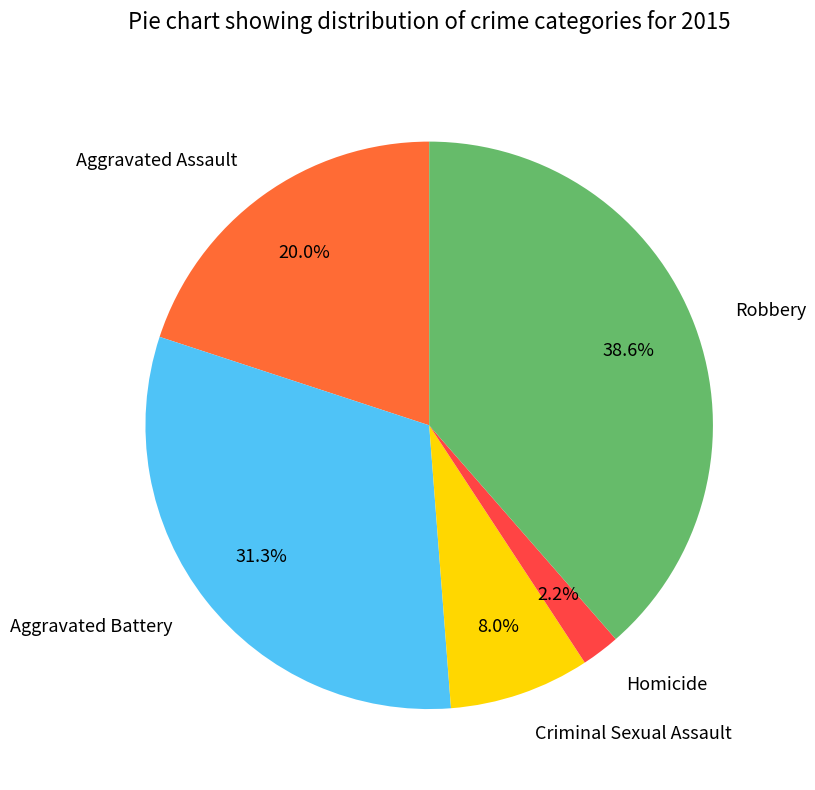

Which slice is the smallest?

Homicide